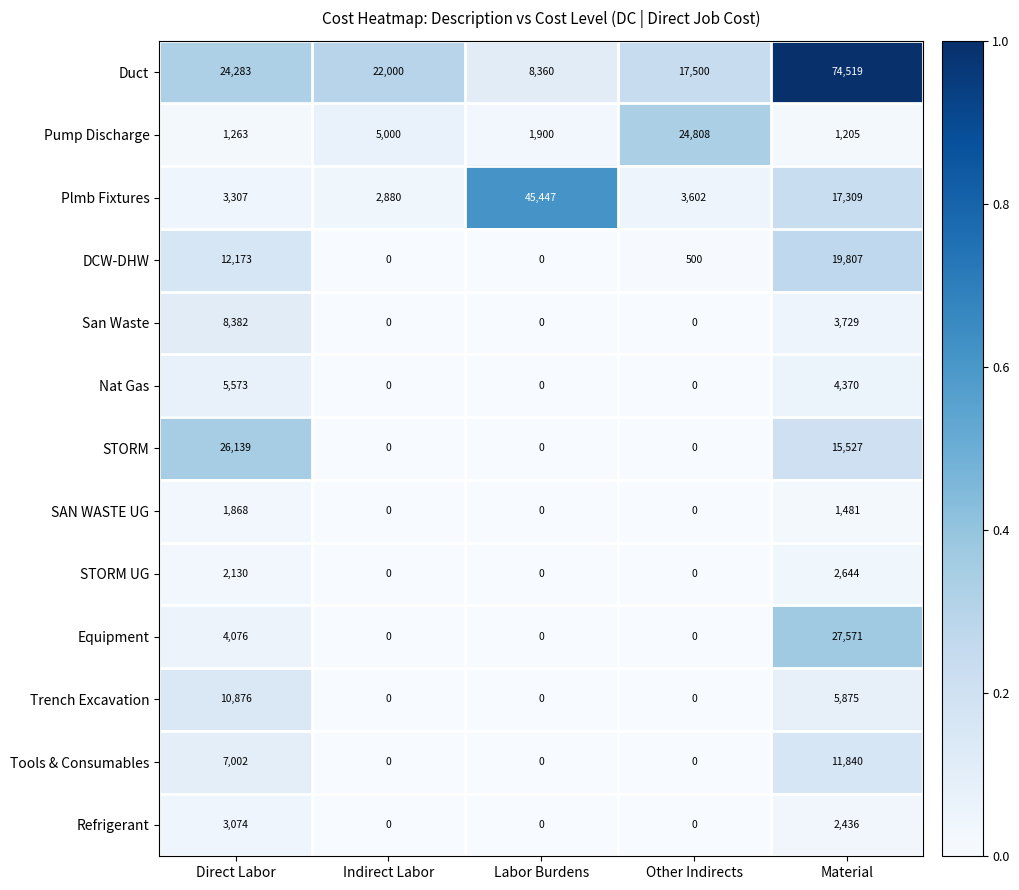

At how many categories does at least one series exceed 0?

5